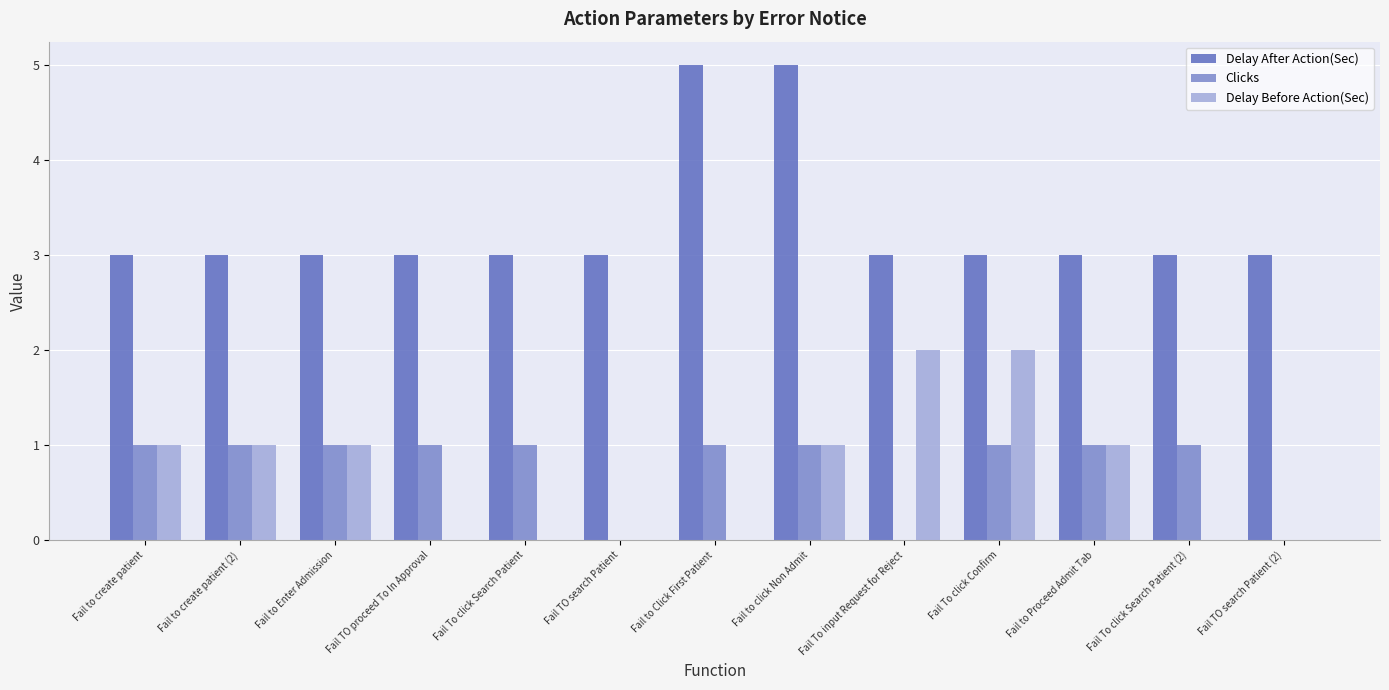

What is the sum of the Delay After Action(Sec) values at Fail To click Search Patient and Fail TO search Patient?

6